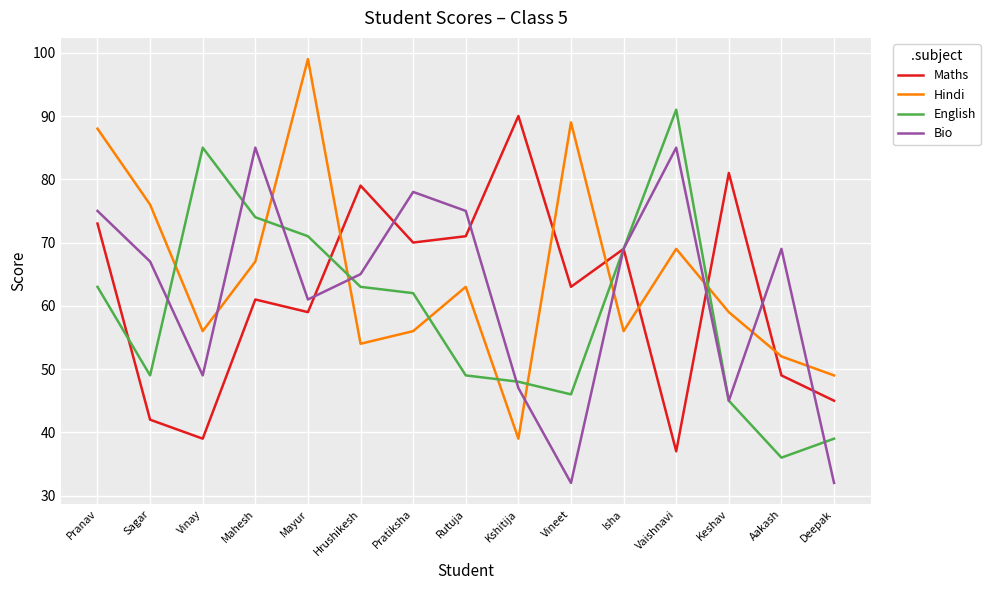

At which category does Hindi reach its first local peak?

Mayur